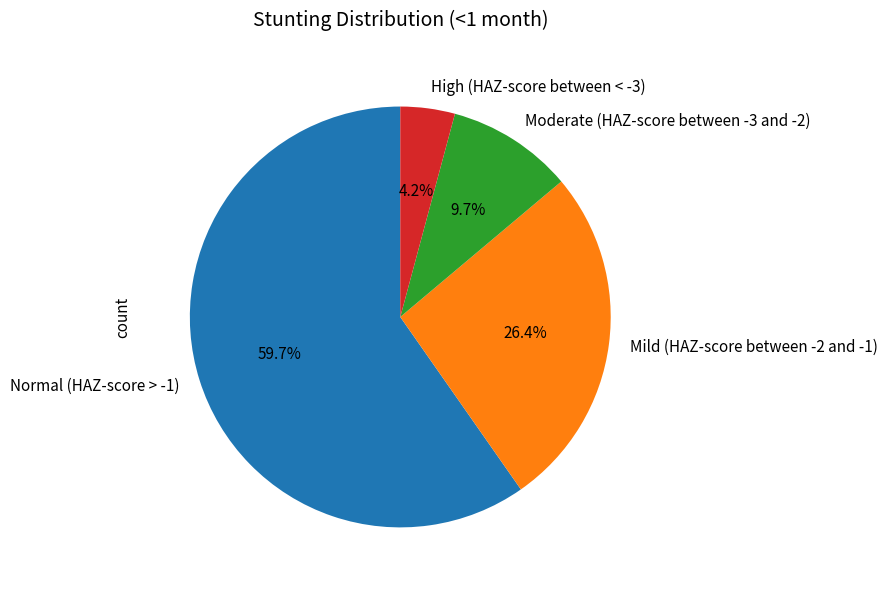

Combined, do Moderate (HAZ-score between -3 and -2) and Normal (HAZ-score > -1) account for over 50%?

Yes